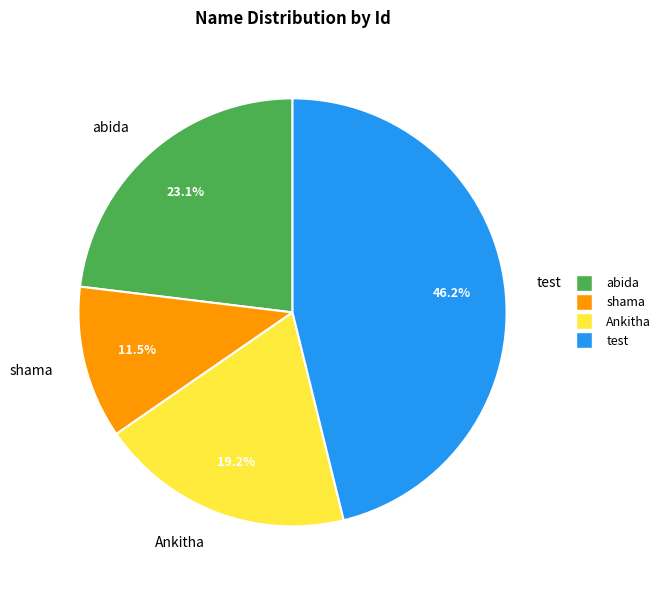

Is it true that test is 46% of the pie?

True